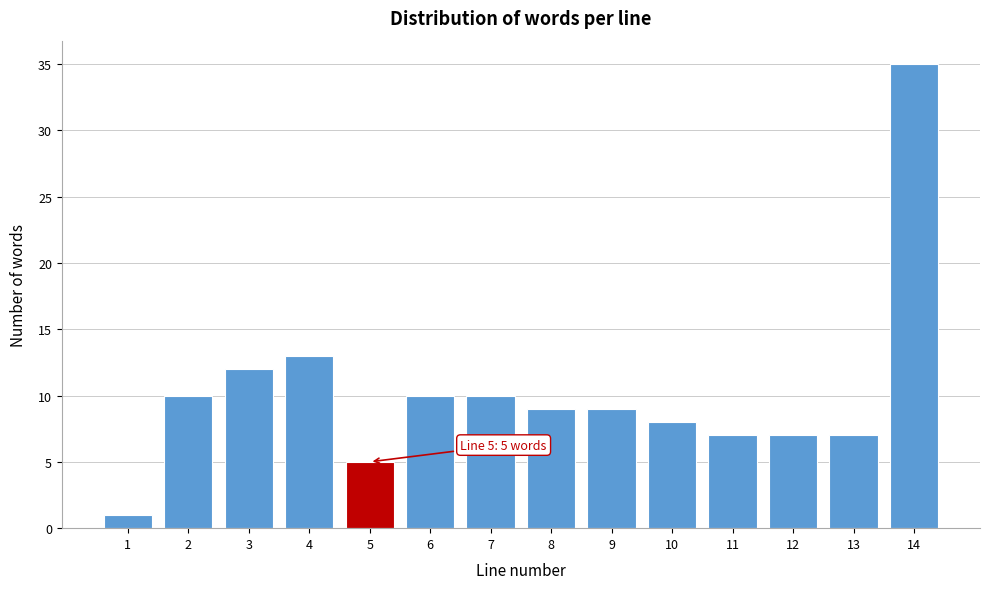

Reading left to right, transcribe all the data shown in this chart.

1=1	2=10	3=12	4=13	5=5	6=10	7=10	8=9	9=9	10=8	11=7	12=7	13=7	14=35